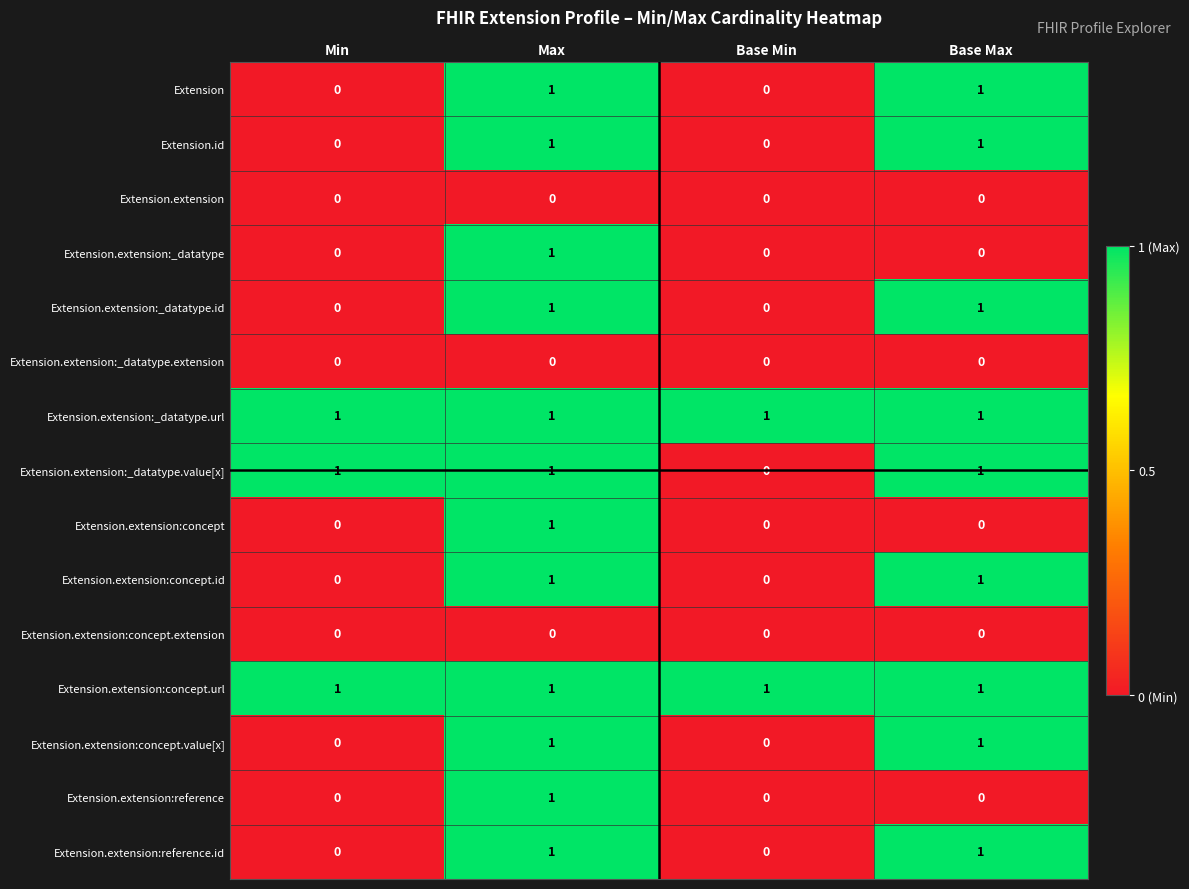

At how many categories does at least one series exceed 0?

4